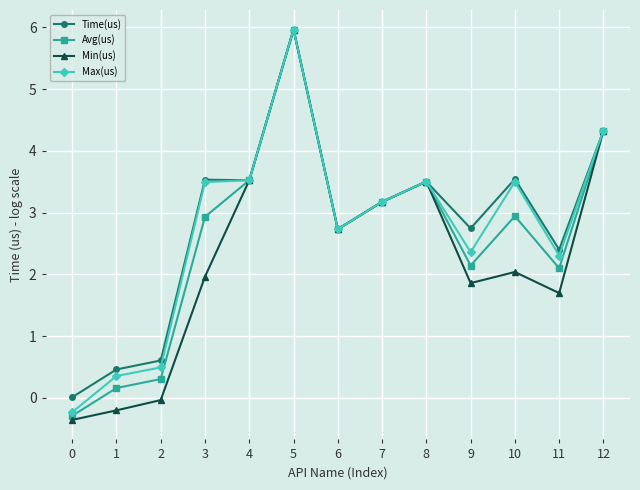

What is the minimum value shown in the chart?

-0.4